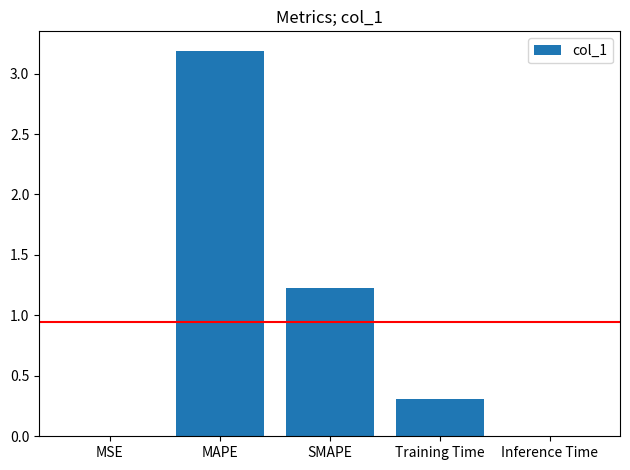

Does the chart contain stacked bars?

No